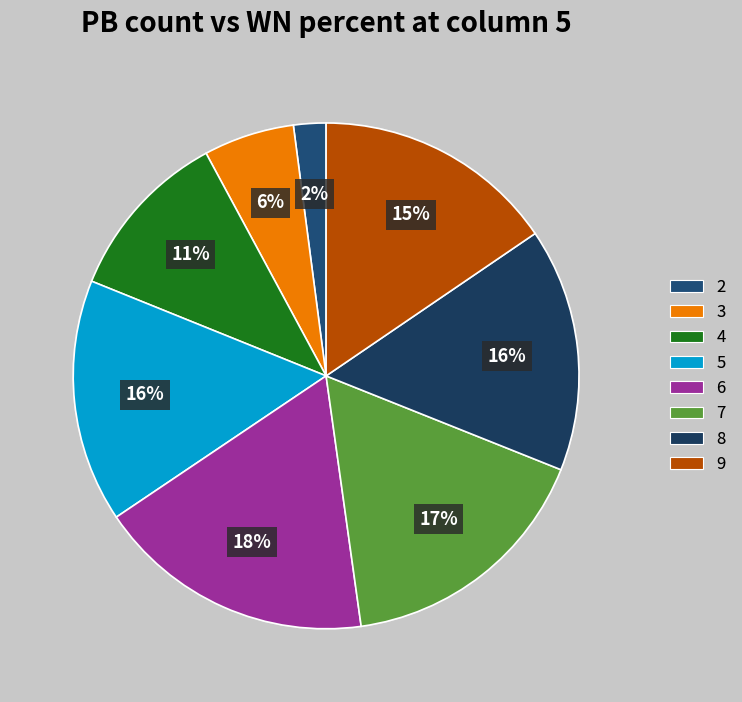

How many slices are in this pie chart?

8